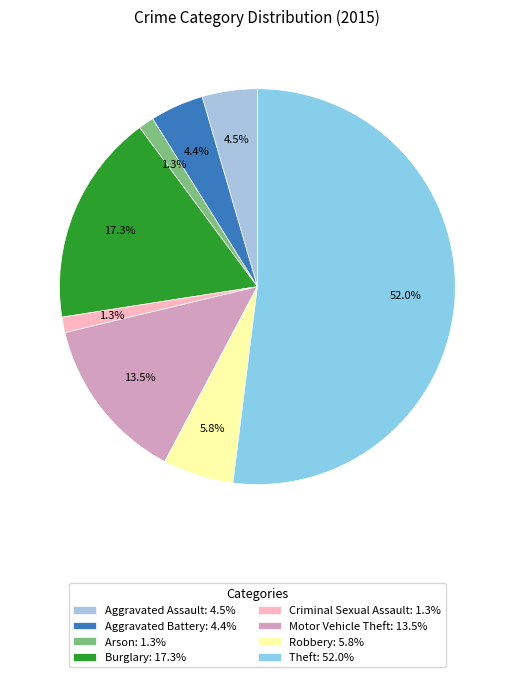

Rank the categories by value from lowest to highest.

Arson, Criminal Sexual Assault, Aggravated Battery, Aggravated Assault, Robbery, Motor Vehicle Theft, Burglary, Theft